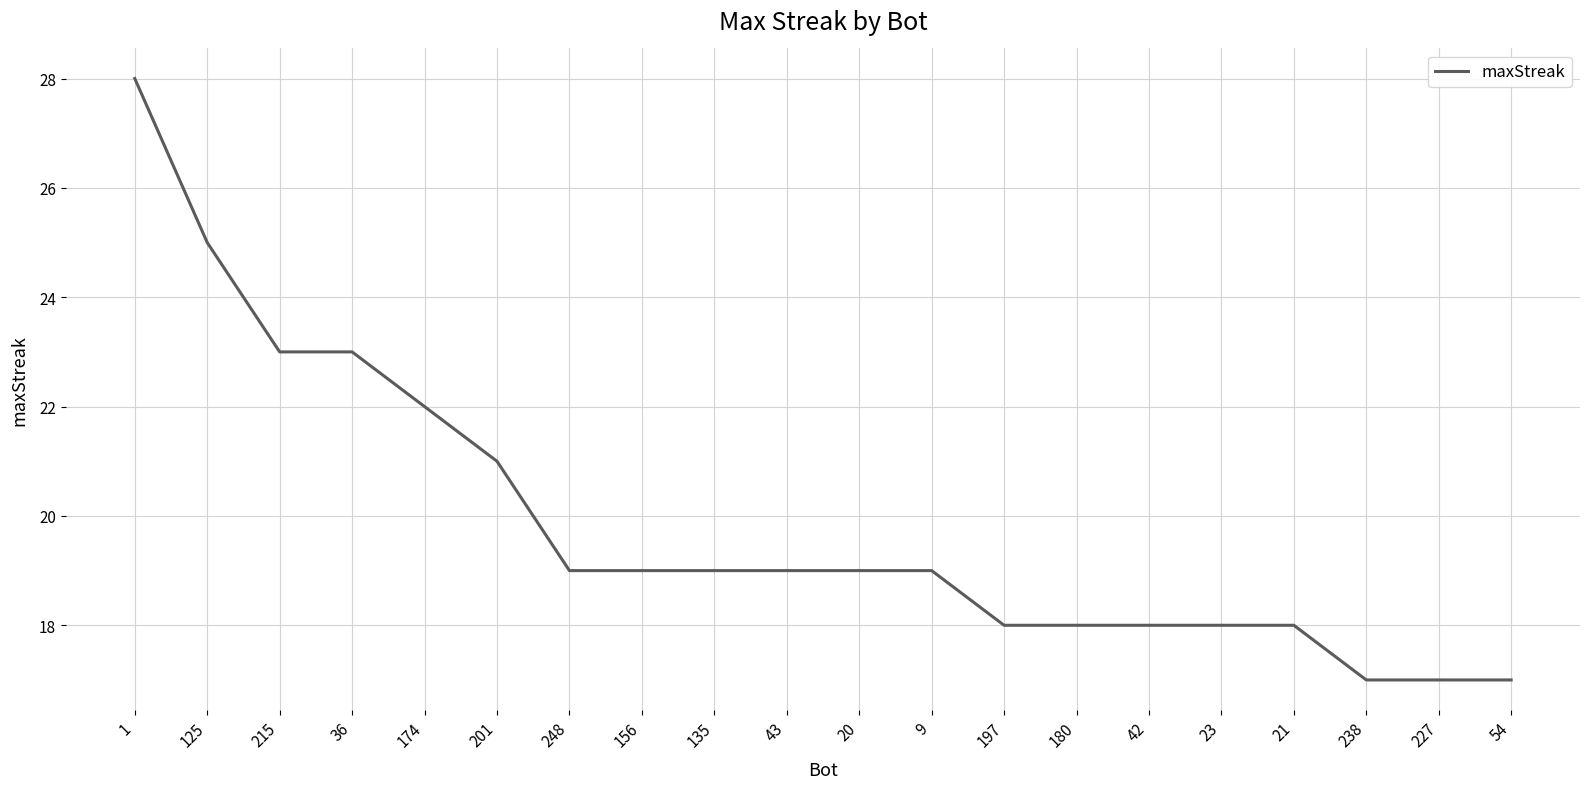

What is the maximum value shown in the chart?

28